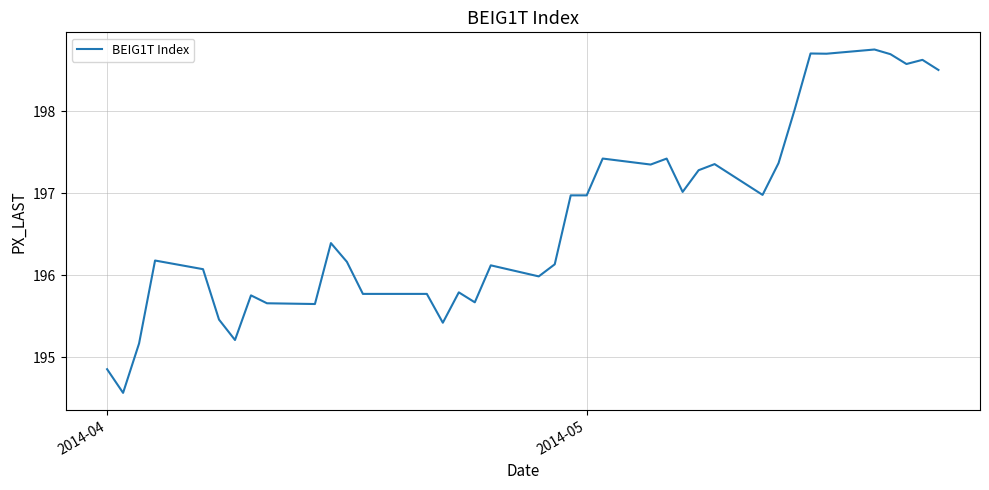

What is the minimum value shown in the chart?

194.6